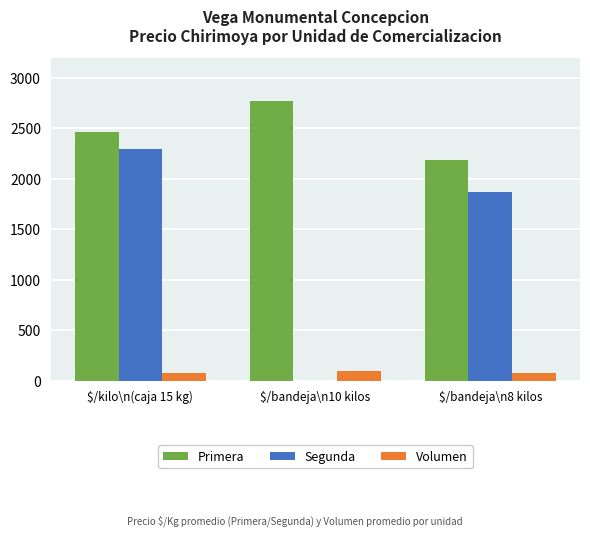

What is the average value of the Primera series?

2475